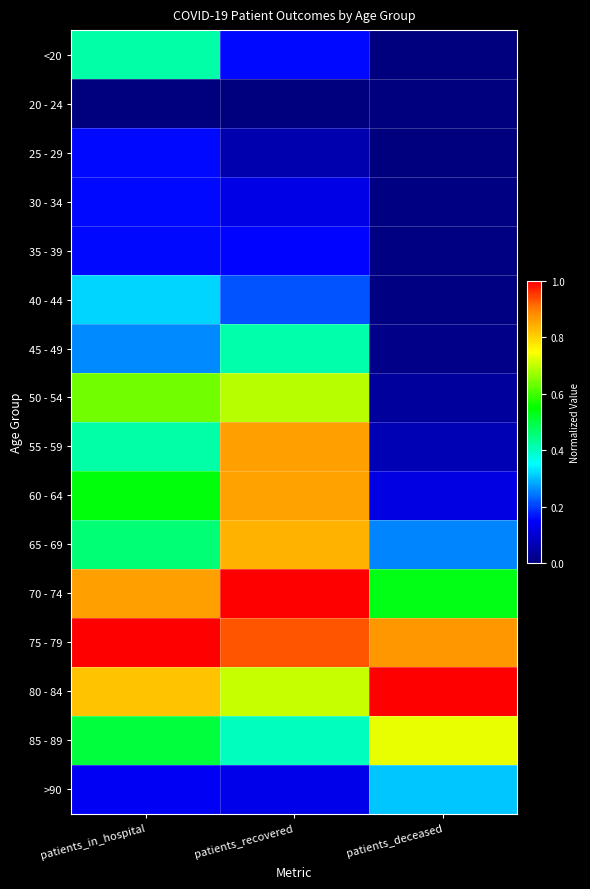

Reading left to right, transcribe all the data shown in this chart.

<20: patients_in_hospital=0.4	patients_recovered=0.2	patients_deceased=0.0
20 - 24: patients_in_hospital=0.0	patients_recovered=0.0	patients_deceased=0.0
25 - 29: patients_in_hospital=0.2	patients_recovered=0.1	patients_deceased=0.0
30 - 34: patients_in_hospital=0.2	patients_recovered=0.1	patients_deceased=0.0
35 - 39: patients_in_hospital=0.2	patients_recovered=0.2	patients_deceased=0.0
40 - 44: patients_in_hospital=0.3	patients_recovered=0.2	patients_deceased=0.0
45 - 49: patients_in_hospital=0.3	patients_recovered=0.4	patients_deceased=0.0
50 - 54: patients_in_hospital=0.6	patients_recovered=0.7	patients_deceased=0.0
55 - 59: patients_in_hospital=0.4	patients_recovered=0.9	patients_deceased=0.1
60 - 64: patients_in_hospital=0.5	patients_recovered=0.9	patients_deceased=0.1
65 - 69: patients_in_hospital=0.5	patients_recovered=0.8	patients_deceased=0.3
70 - 74: patients_in_hospital=0.9	patients_recovered=1.0	patients_deceased=0.5
75 - 79: patients_in_hospital=1.0	patients_recovered=0.9	patients_deceased=0.9
80 - 84: patients_in_hospital=0.8	patients_recovered=0.7	patients_deceased=1.0
85 - 89: patients_in_hospital=0.5	patients_recovered=0.4	patients_deceased=0.7
>90: patients_in_hospital=0.1	patients_recovered=0.1	patients_deceased=0.3